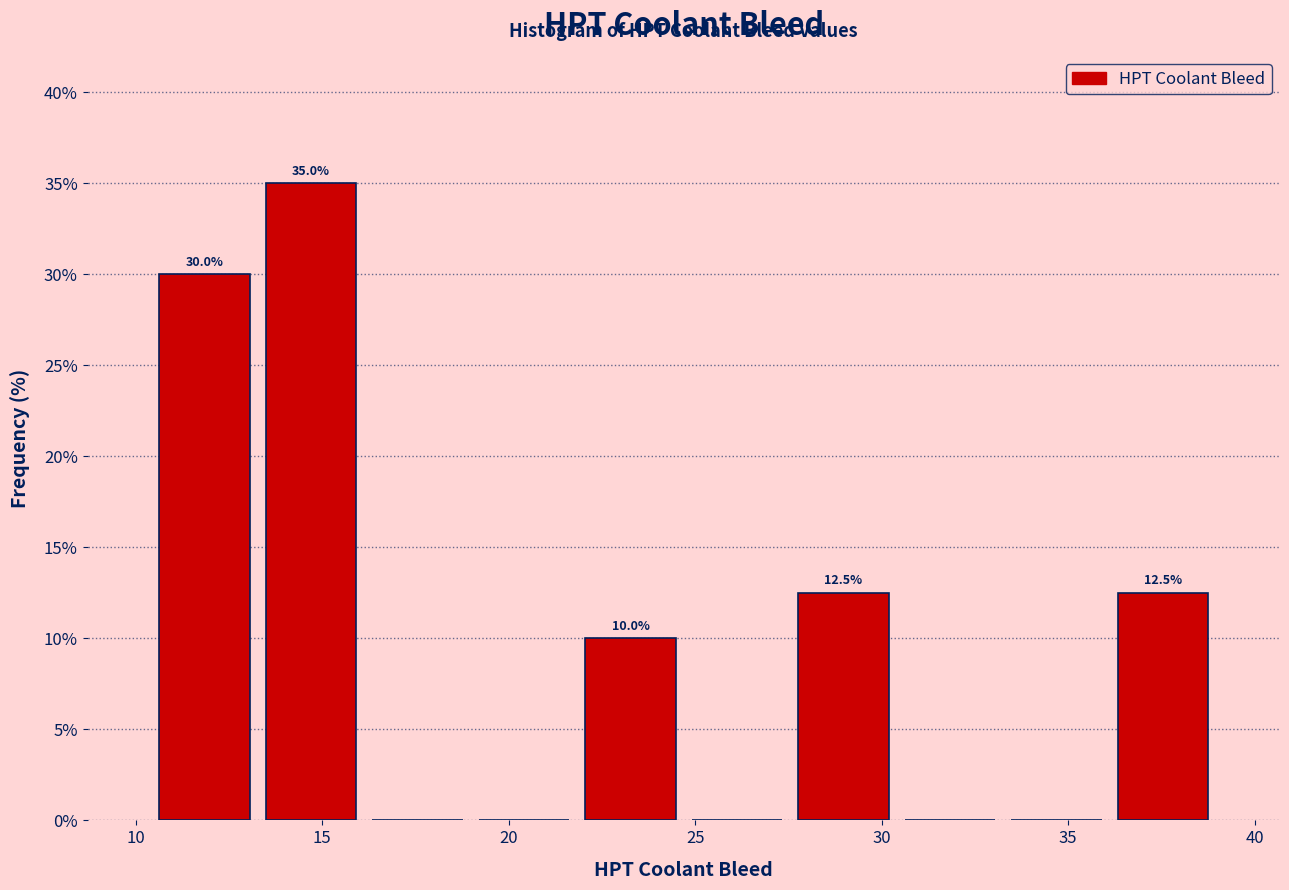

Over which range of the x-axis is the bar tallest?

13.5 to 16.0